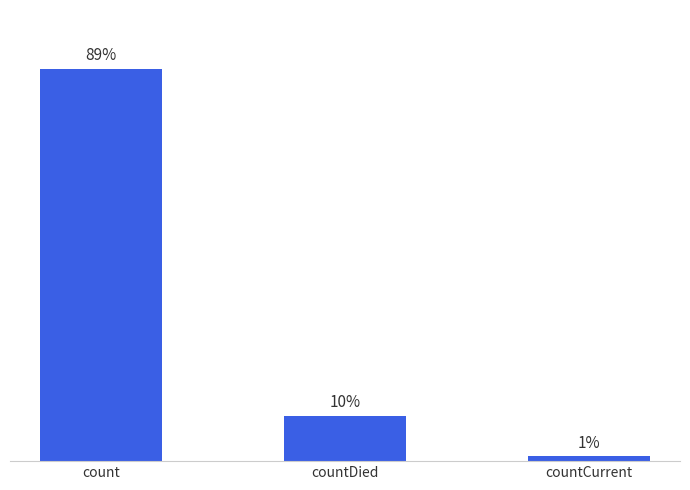

At which category does the chart reach its peak across all series?

count